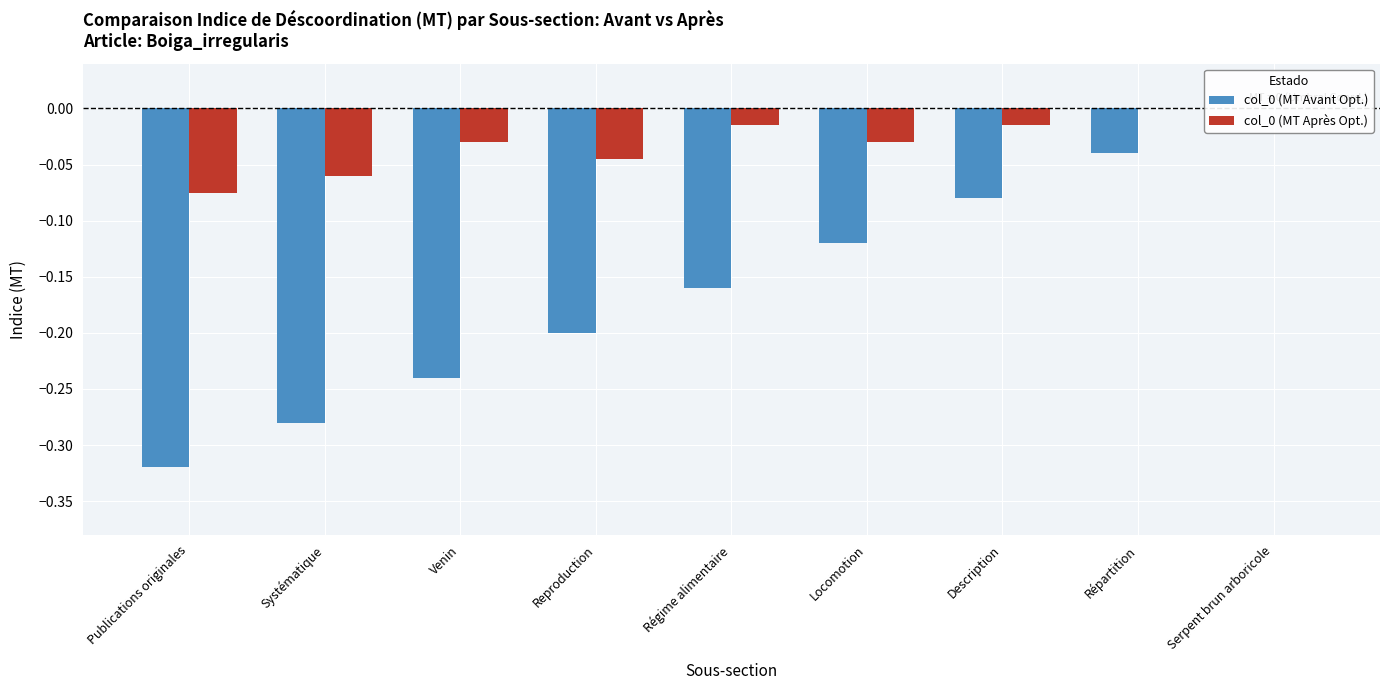

What is the label of the 9th bar from the left?

Serpent brun arboricole